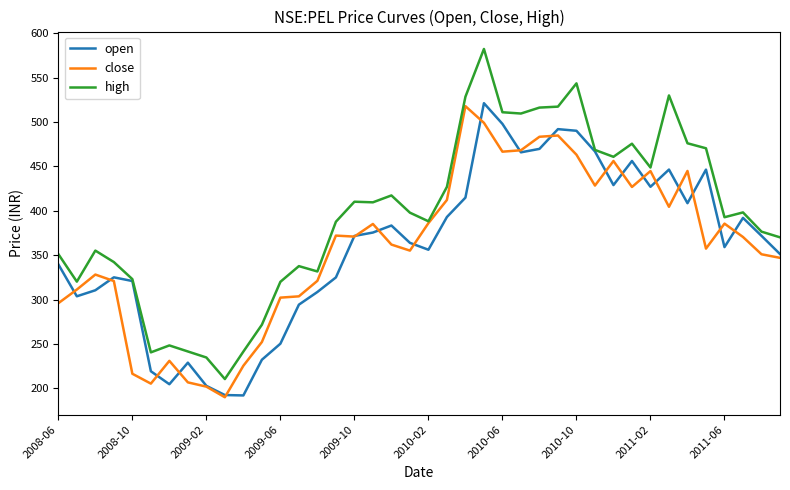

Which series has the largest total across all categories?

high